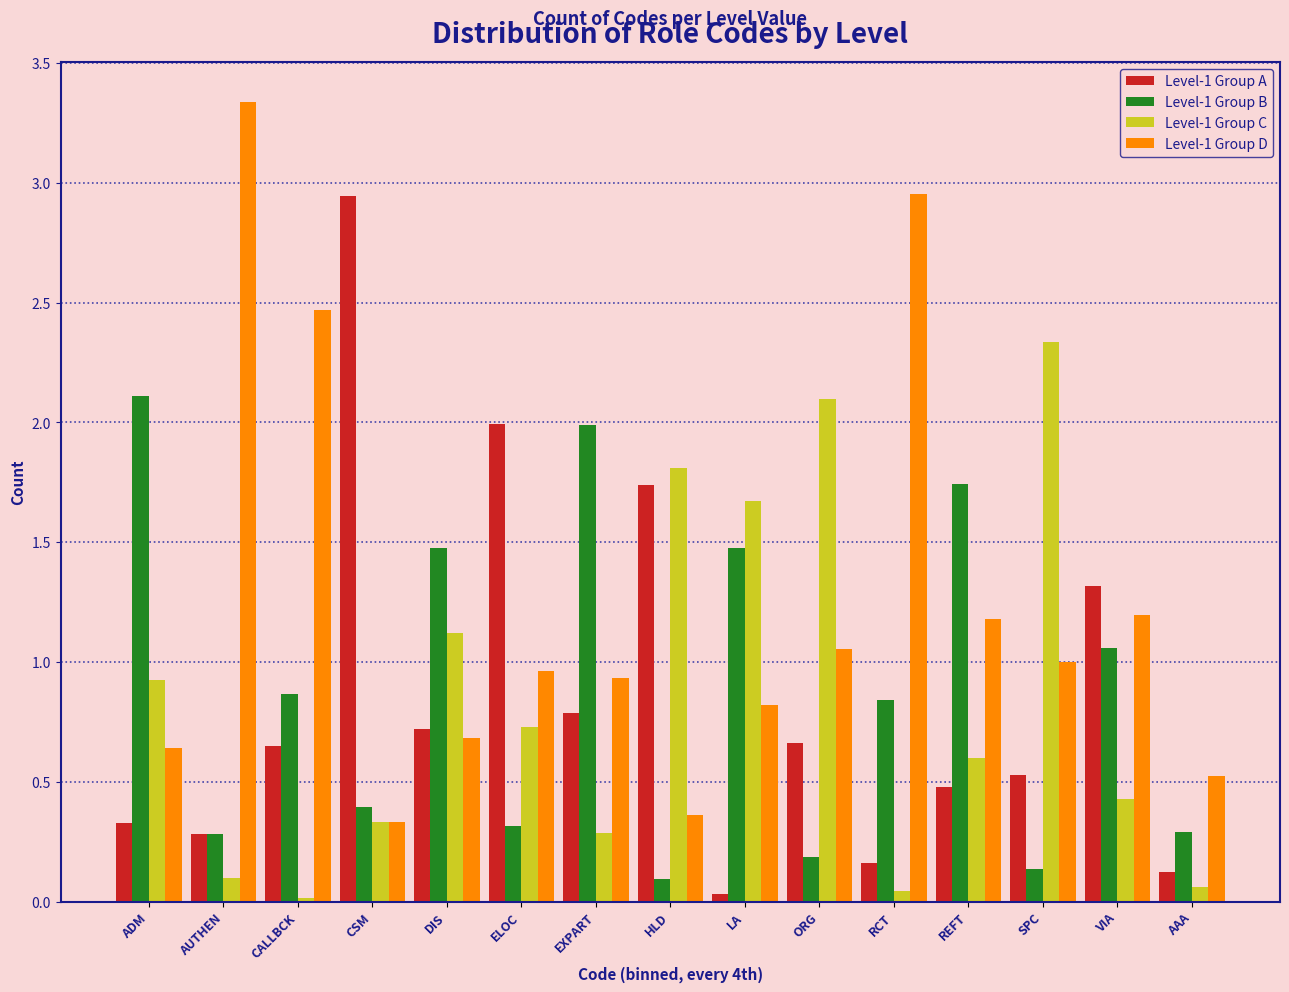

Is the value of Level-1 Group C at HLD greater than the value of Level-1 Group D at ADM?

Yes